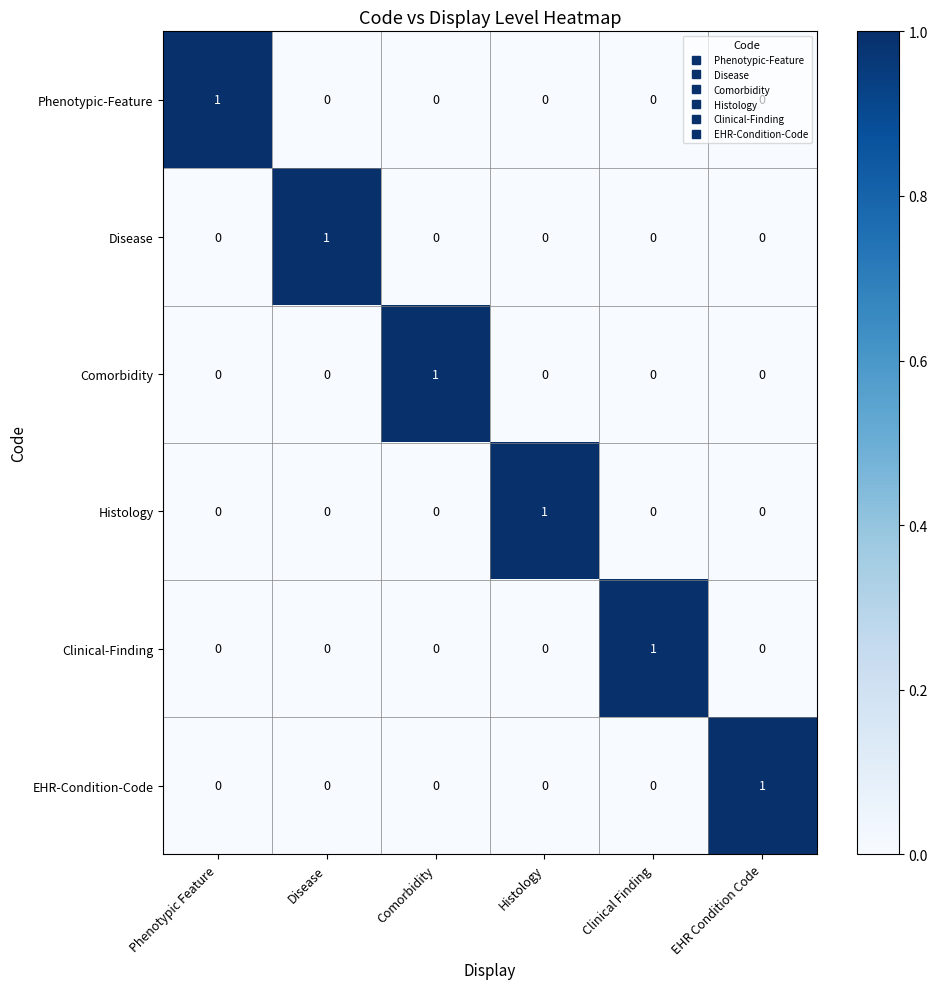

Is the value of Comorbidity at Comorbidity greater than the value of EHR-Condition-Code at Phenotypic Feature?

Yes